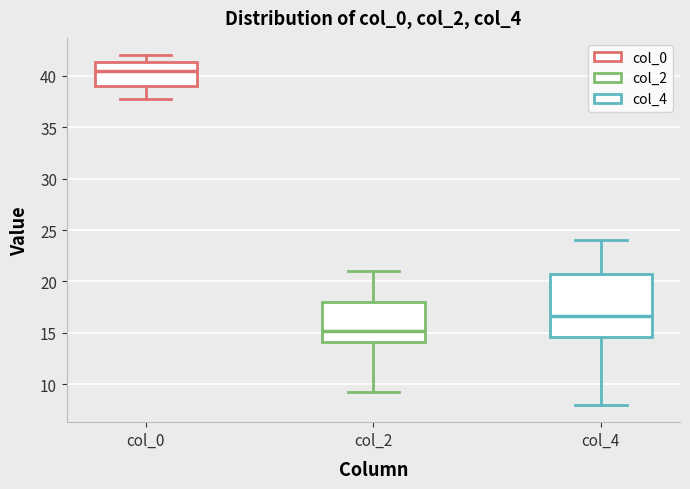

Reading left to right, transcribe this box plot: for each box, give where its median line is, the range the box spans, and where its two whiskers end, as read against the y-axis. The values are not printed on the chart, so give them approximately, as read against the axis.

col_0: median 40.5, box 39.0 to 41.5, whiskers 38.0 to 42.0
col_2: median 15.0, box 14.0 to 18.0, whiskers 9.5 to 21.0
col_4: median 16.5, box 14.5 to 21.0, whiskers 8.0 to 24.0